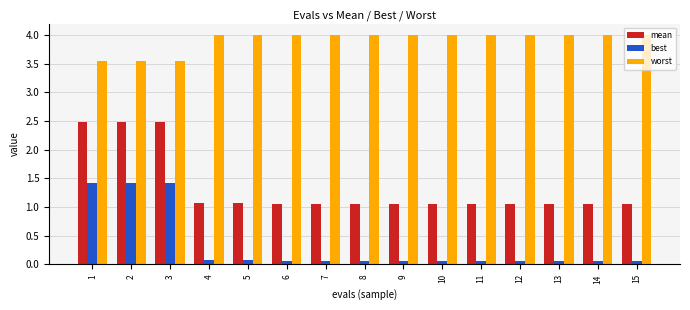

What value does the mean series have at 2?

2.5